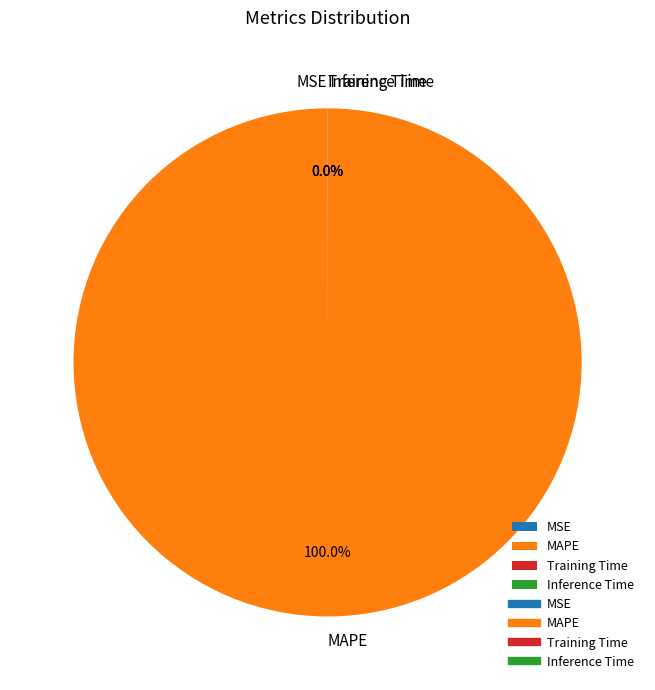

To the nearest percent, what percentage of the pie is MAPE?

100%